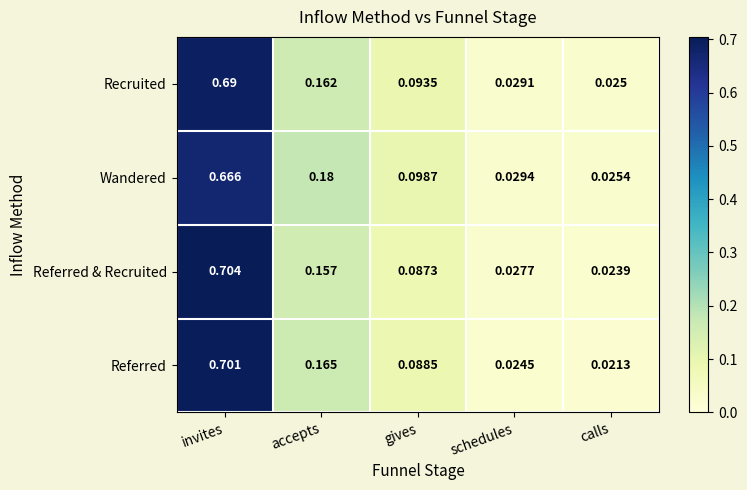

At which category is the sum across all series the highest?

invites